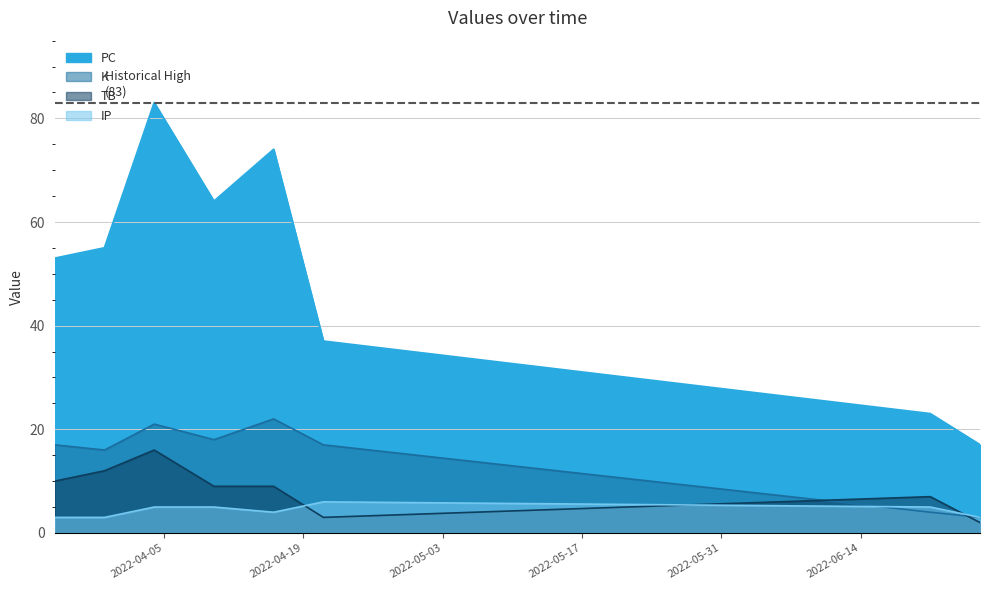

True or false: IP has a value of 1 at 2022-03-30.

False